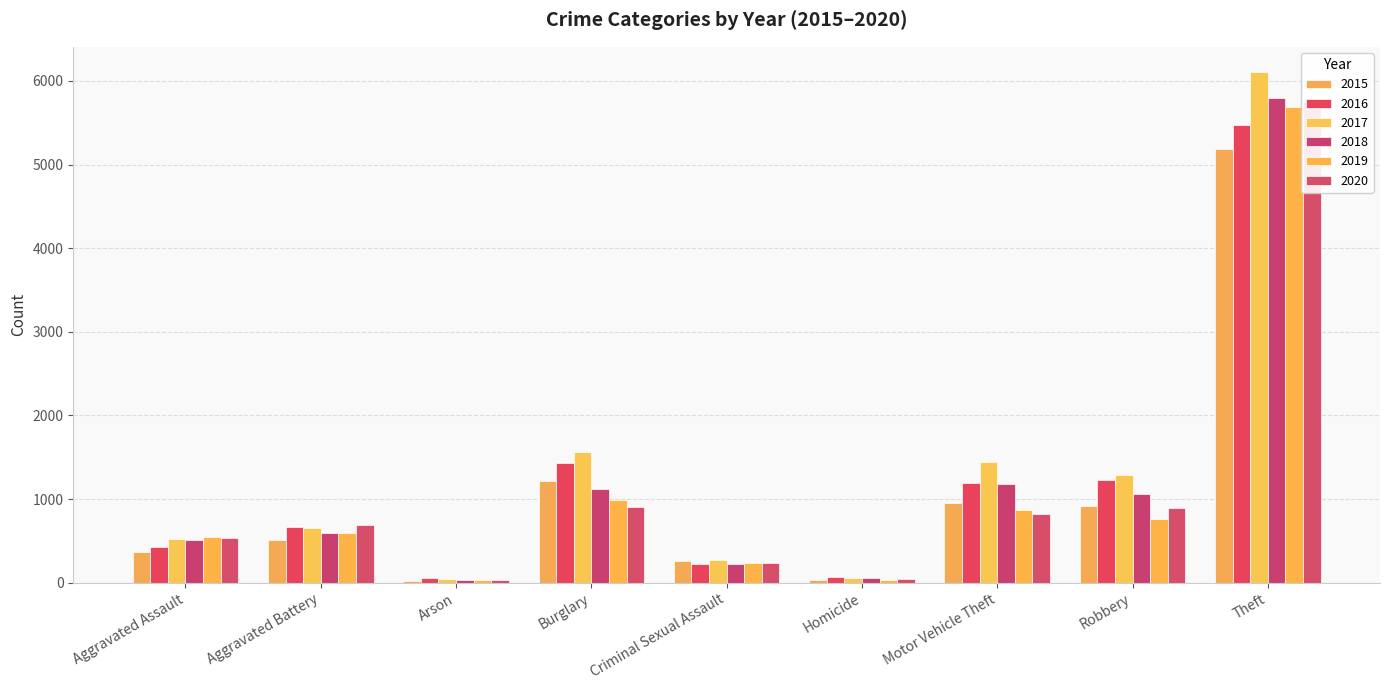

What are all the series names shown in the legend?

2015, 2016, 2017, 2018, 2019, 2020